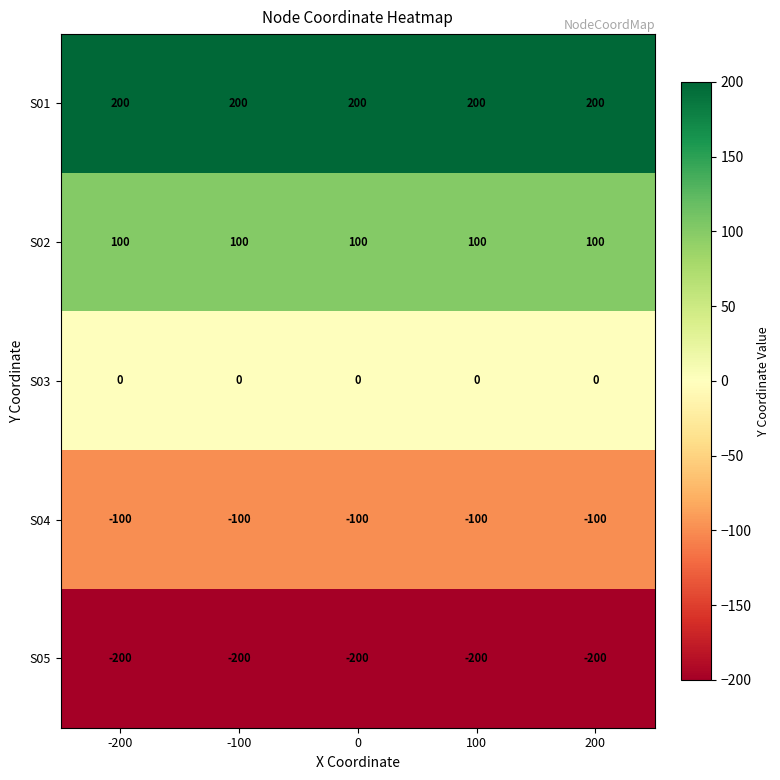

At how many categories does at least one series exceed 11?

5